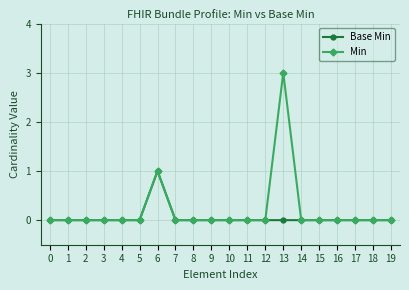

True or false: Base Min has more than 0 points higher than both neighbors.

True